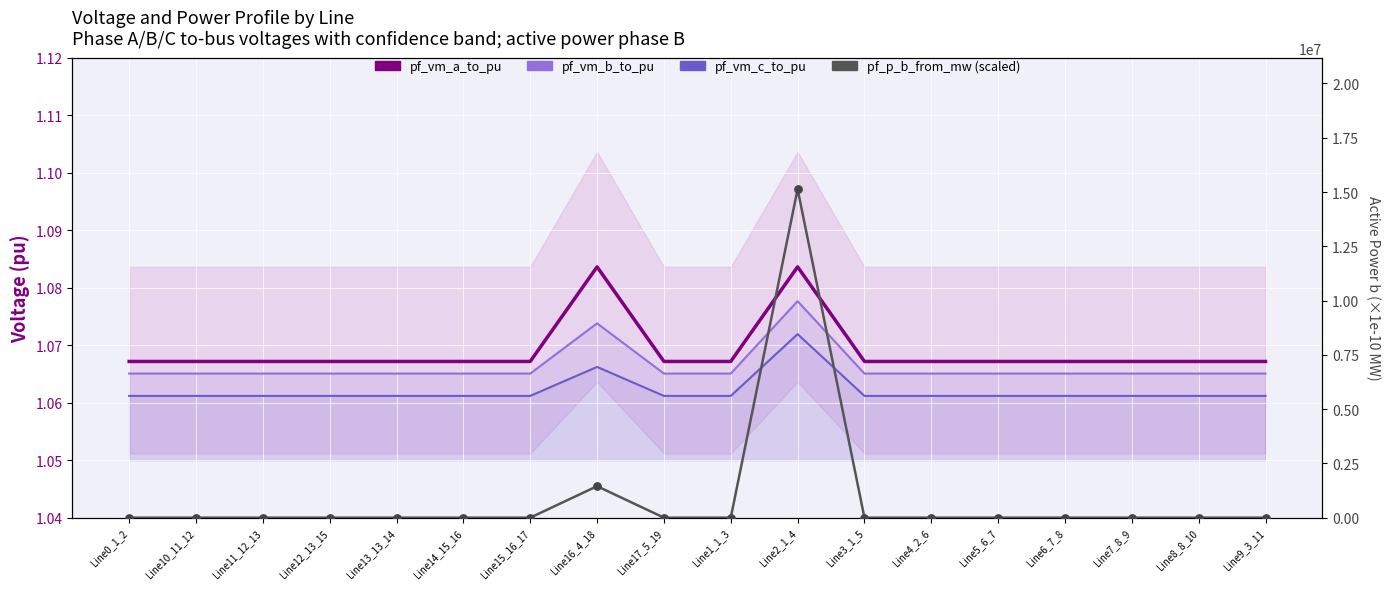

What is the total value across all series at Line1_1_3?

3.2